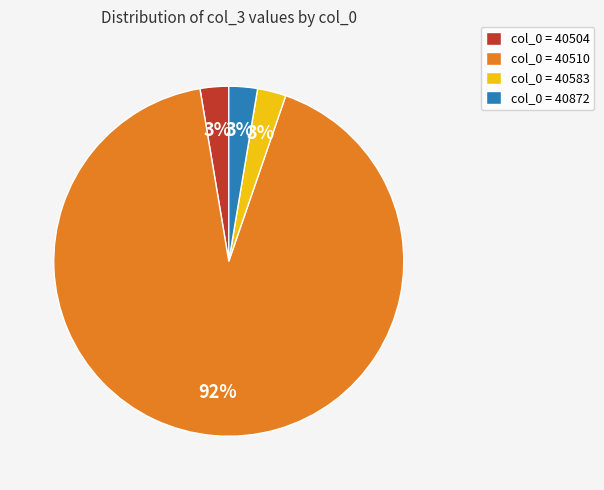

What percentage is the col_0 = 40583 slice, to the nearest percent?

3%